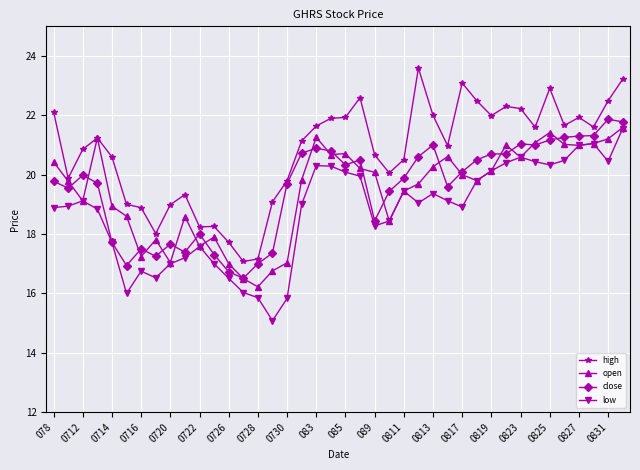

True or false: low and high cross at least once.

False